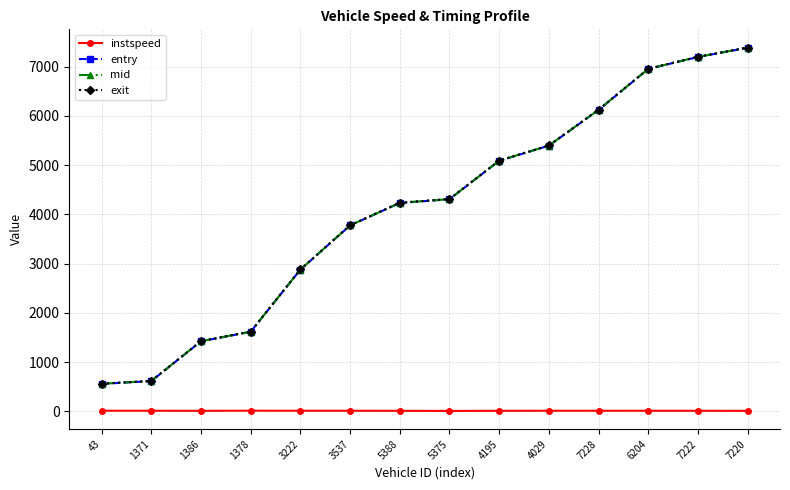

The value of instspeed at 7220 is 11.6. True or false?

True